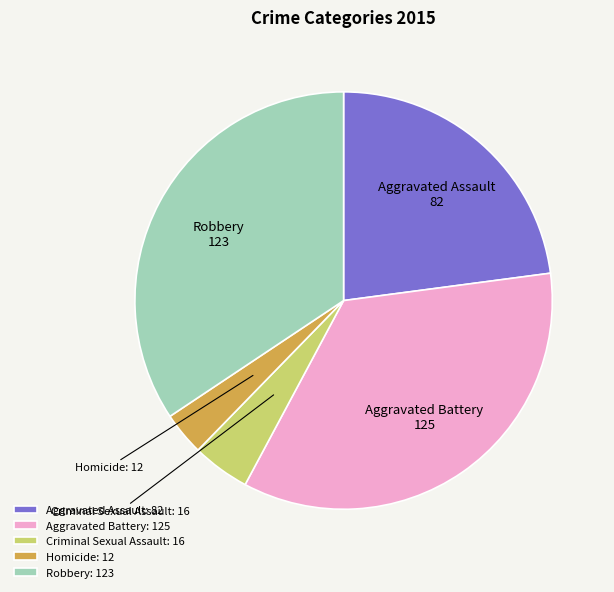

Which category has the smallest portion of the pie?

Homicide